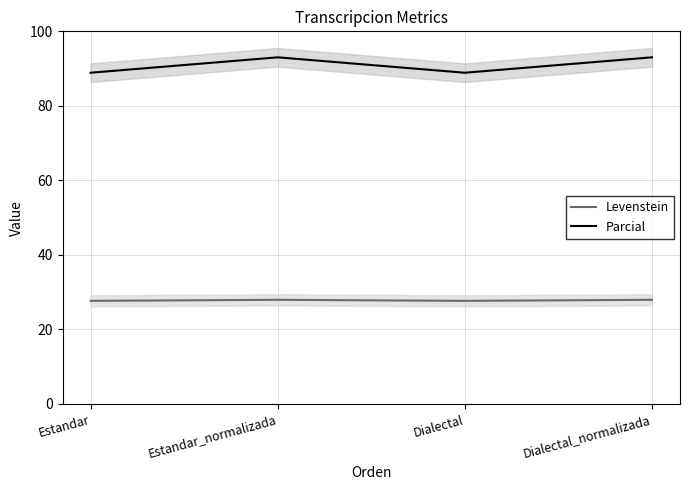

True or false: Parcial and Levenstein cross at least once.

False